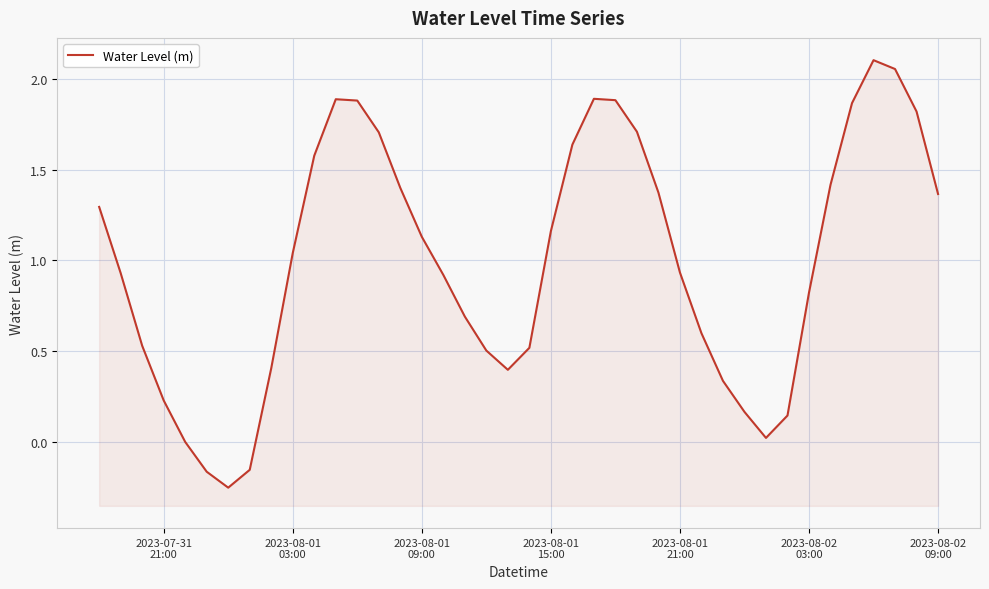

How many points are higher than both their immediate neighbors (excluding endpoints)?

3